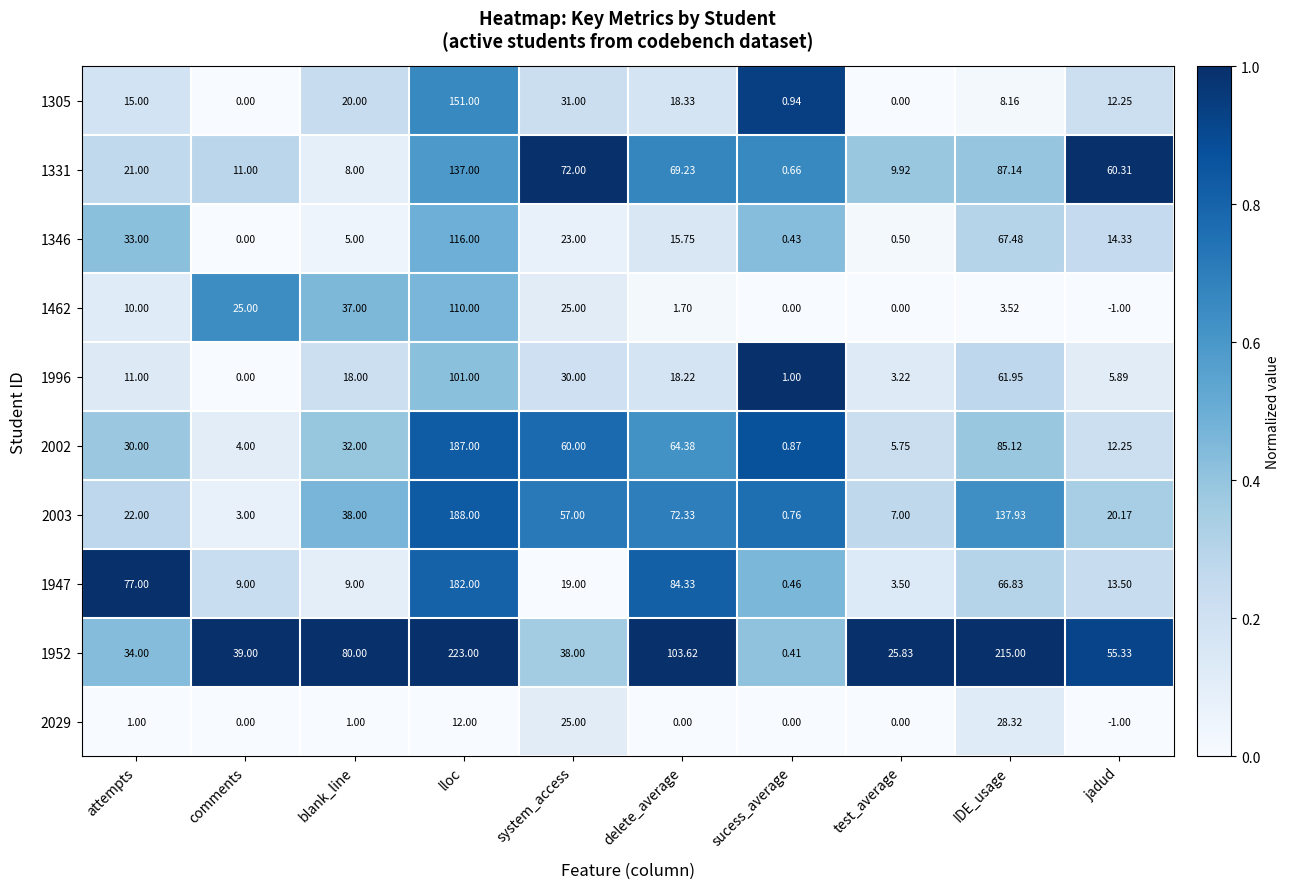

At which label is 1947 closest to 91?

delete_average